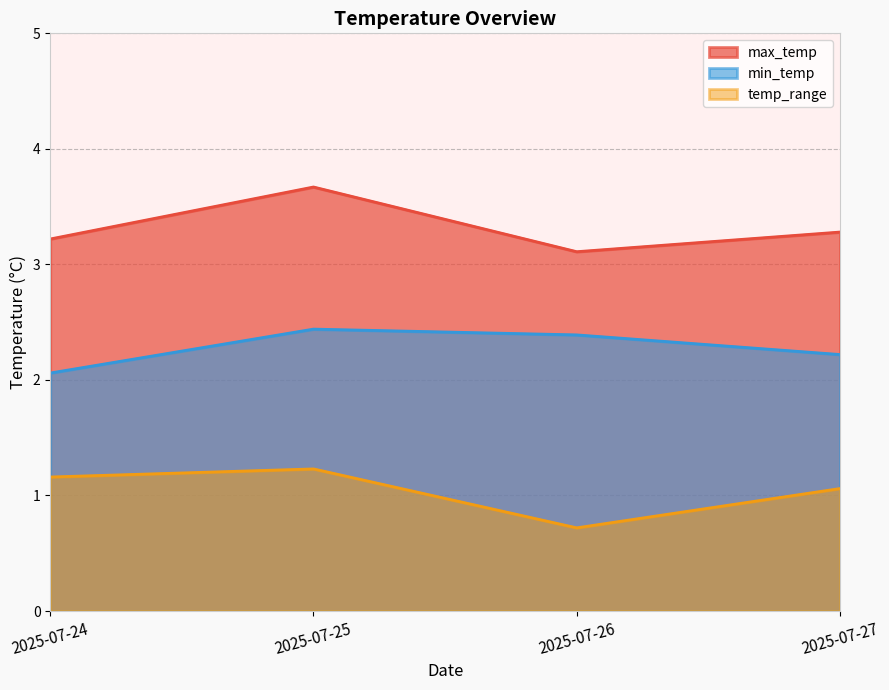

In temp_range, how many points are lower than both neighbors (excluding endpoints)?

1